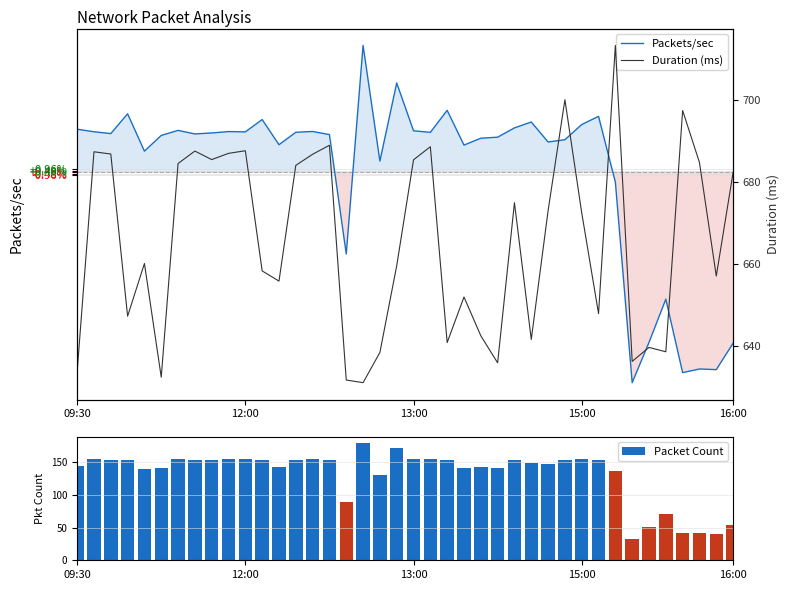

What is the difference between the second highest and second lowest values in the Packet Count series?

131